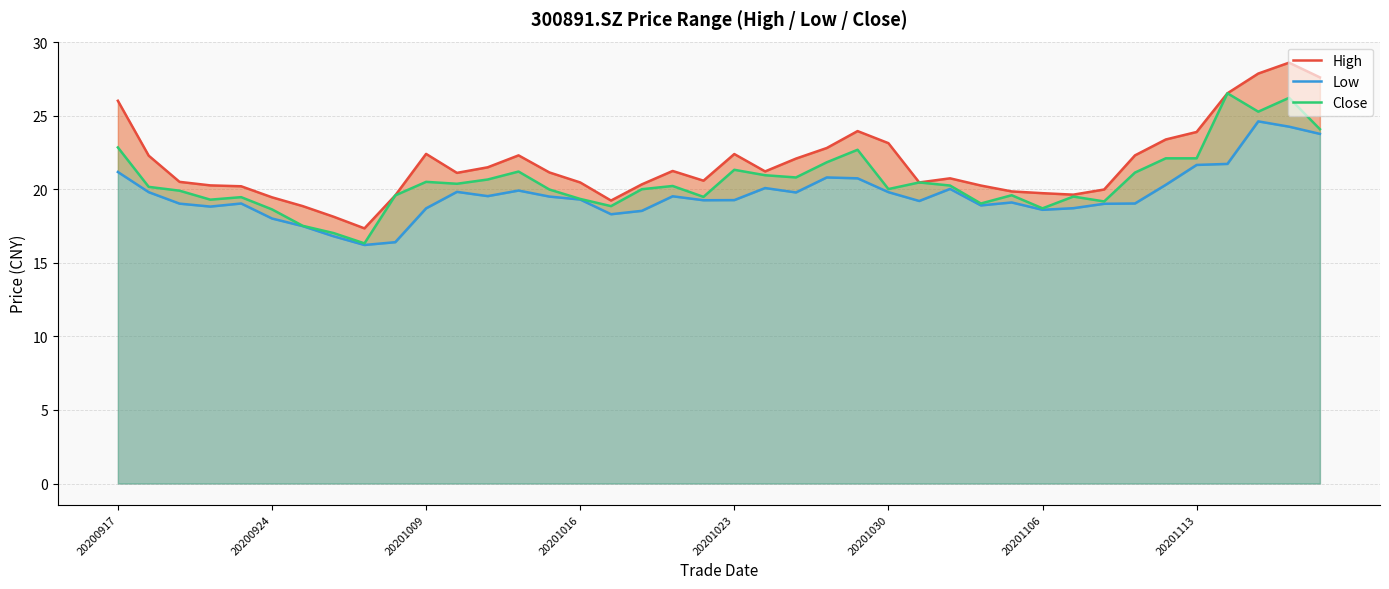

What is the total value across all series at 29?

58.5